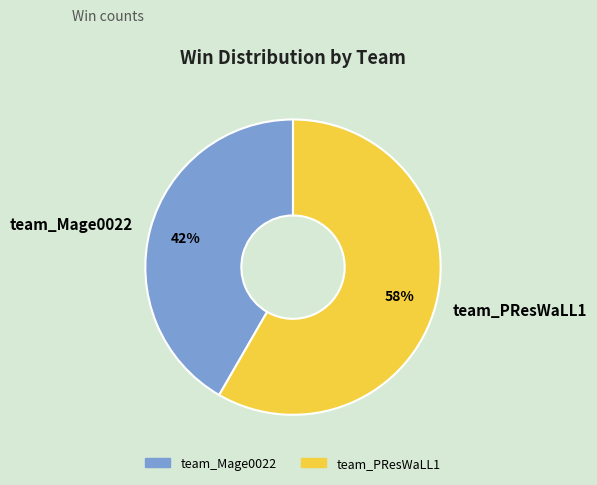

True or false: team_PResWaLL1 accounts for 58% of the total.

True